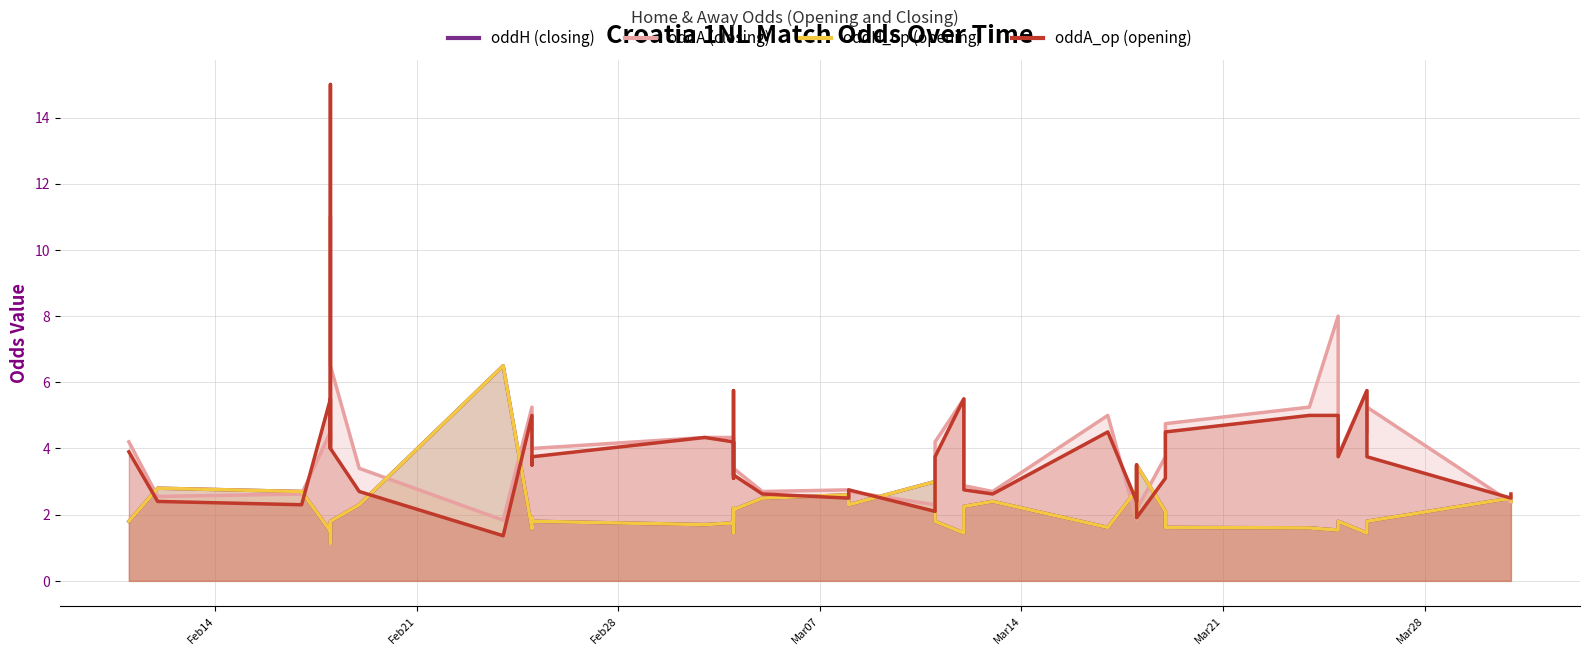

What is the minimum value for oddA (closing)?

1.8